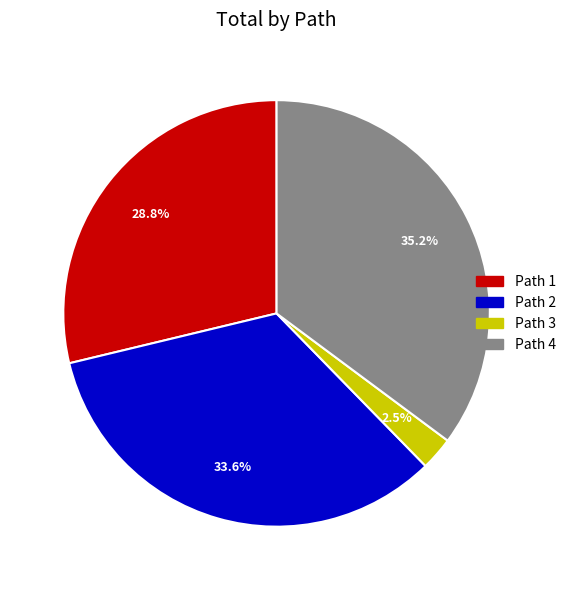

Is there any slice that represents more than half of the pie?

No